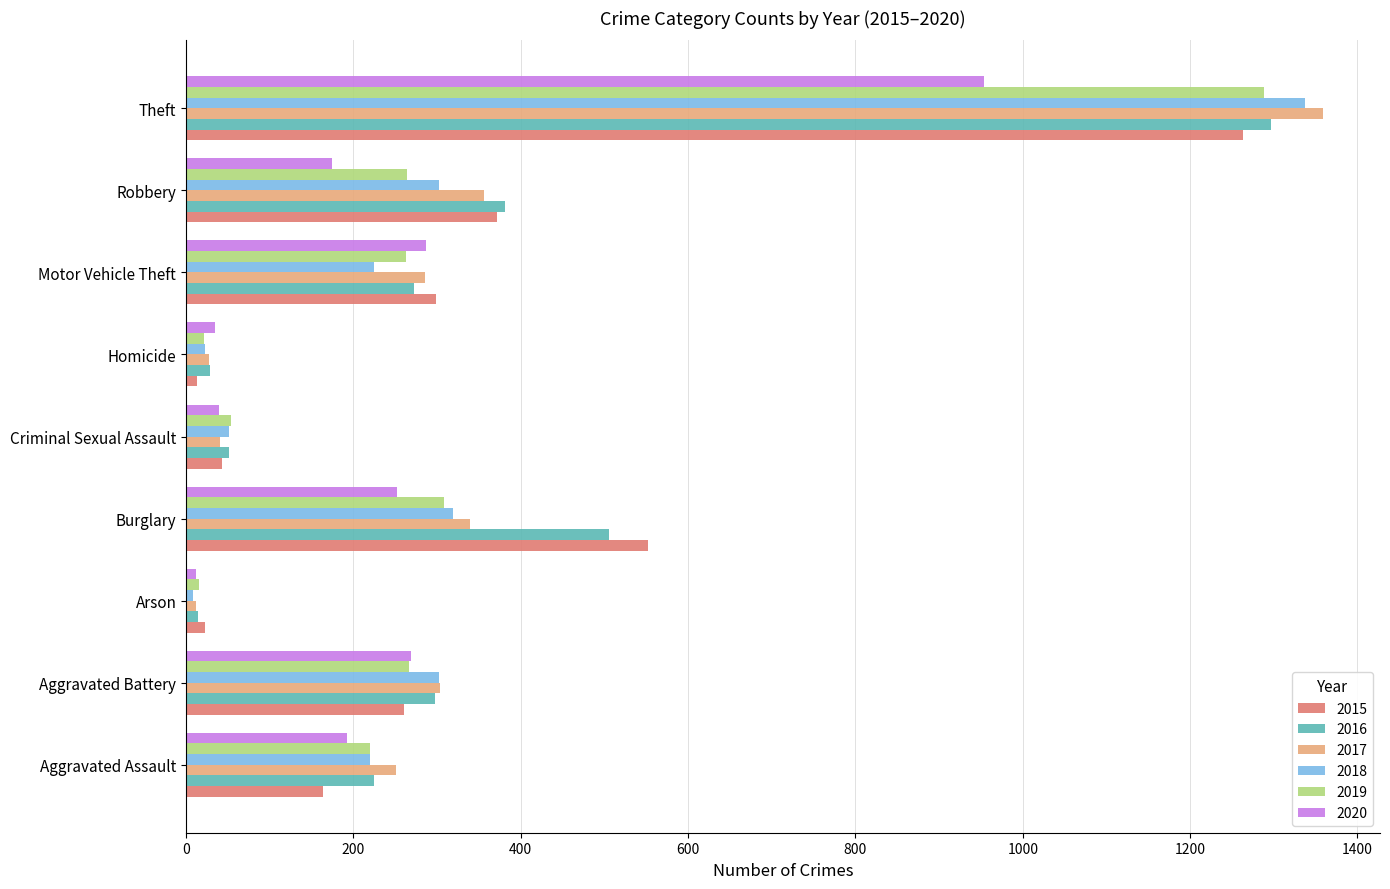

At which category does the chart reach its peak across all series?

Theft